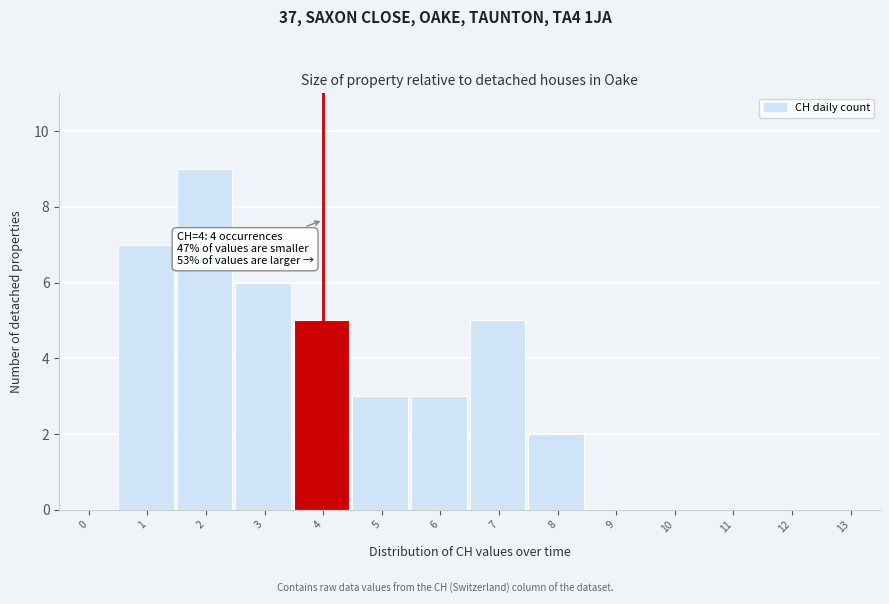

Reading left to right, list all the values displayed in this chart.

0=0	1=7	2=9	3=6	4=5	5=3	6=3	7=5	8=2	9=0	10=0	11=0	12=0	13=0